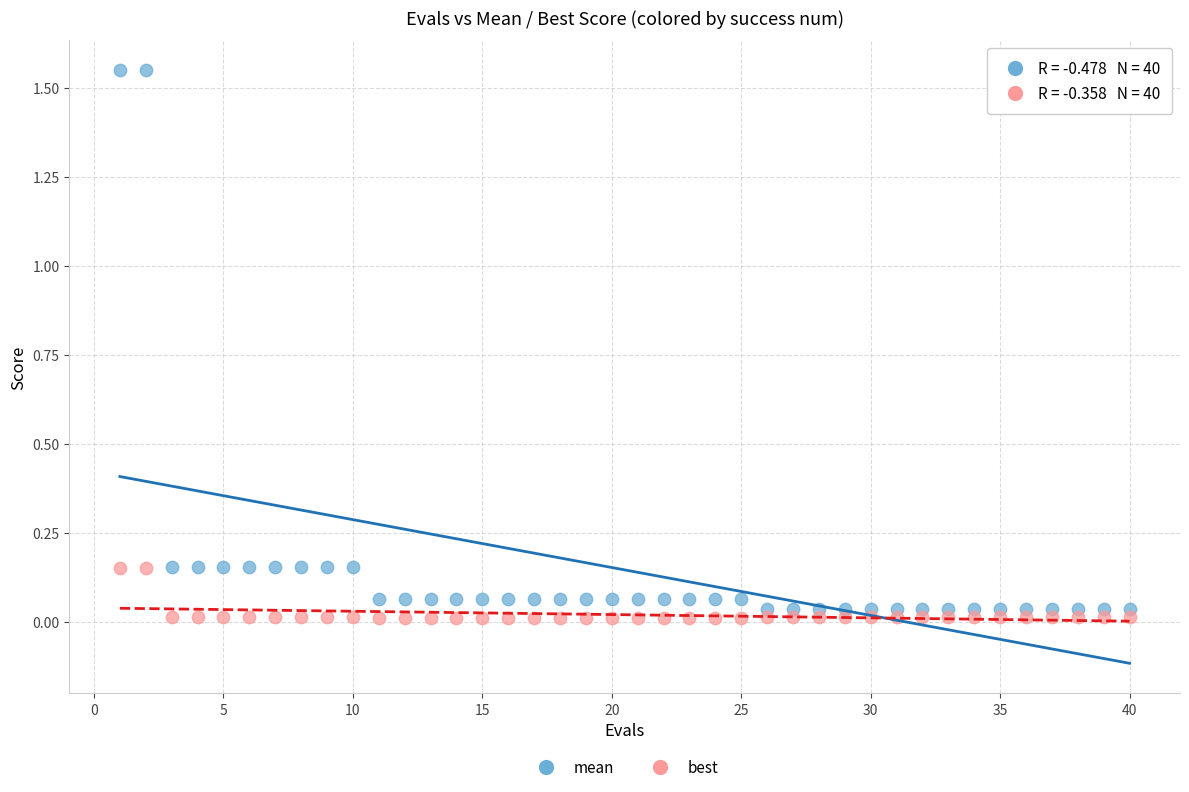

Which series has the largest Y range (max minus min)?

mean